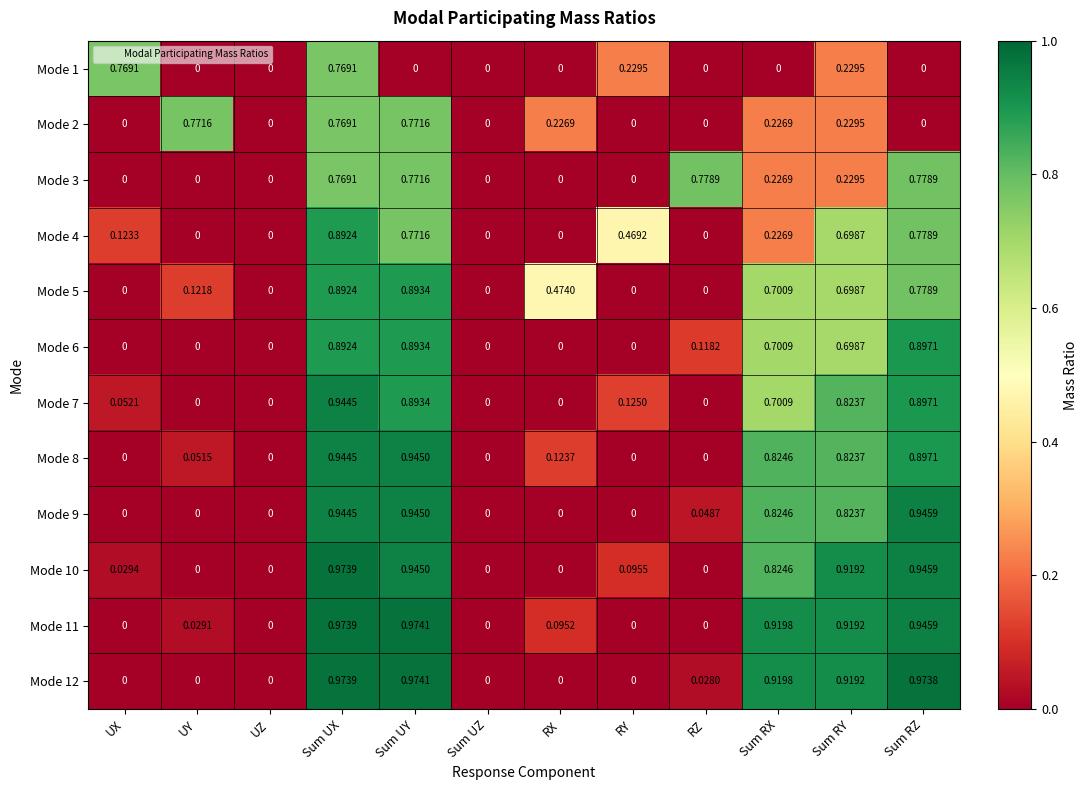

At which category is the sum across all series the highest?

Sum UX